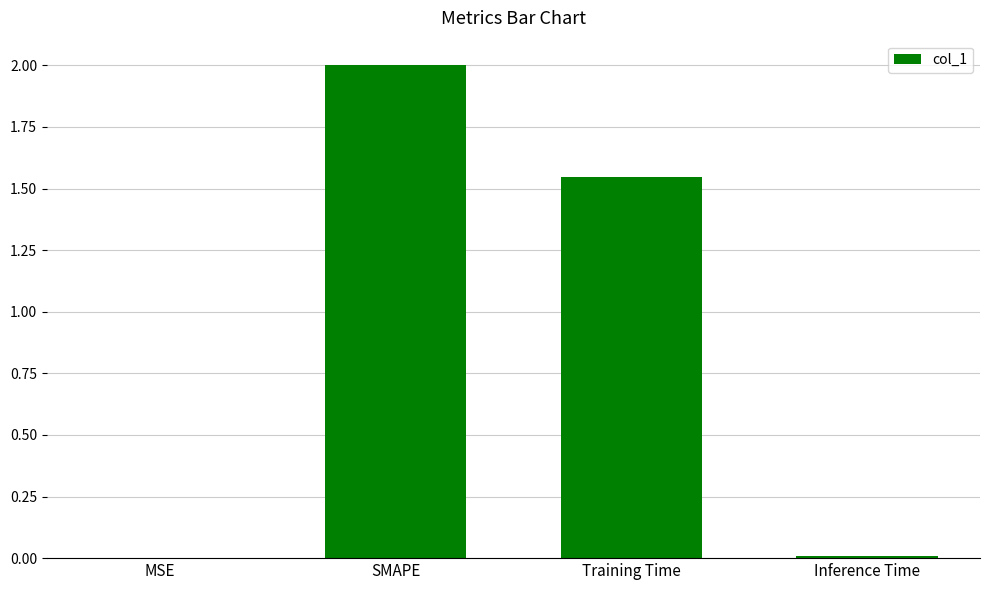

How many data points does each series have?

4